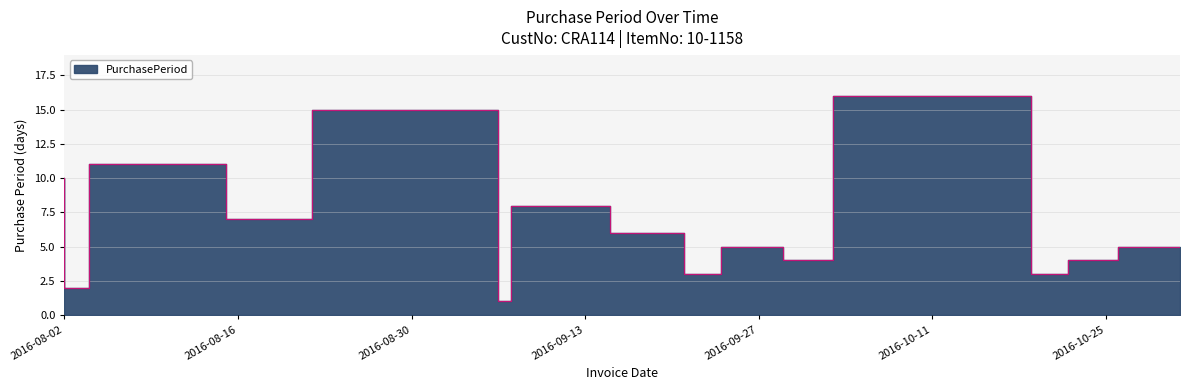

Rank the categories by value from lowest to highest.

2016-09-07, 2016-08-04, 2016-09-24, 2016-10-22, 2016-10-03, 2016-10-26, 2016-09-29, 2016-10-31, 2016-09-21, 2016-08-22, 2016-09-15, 2016-08-02, 2016-08-15, 2016-09-06, 2016-10-19